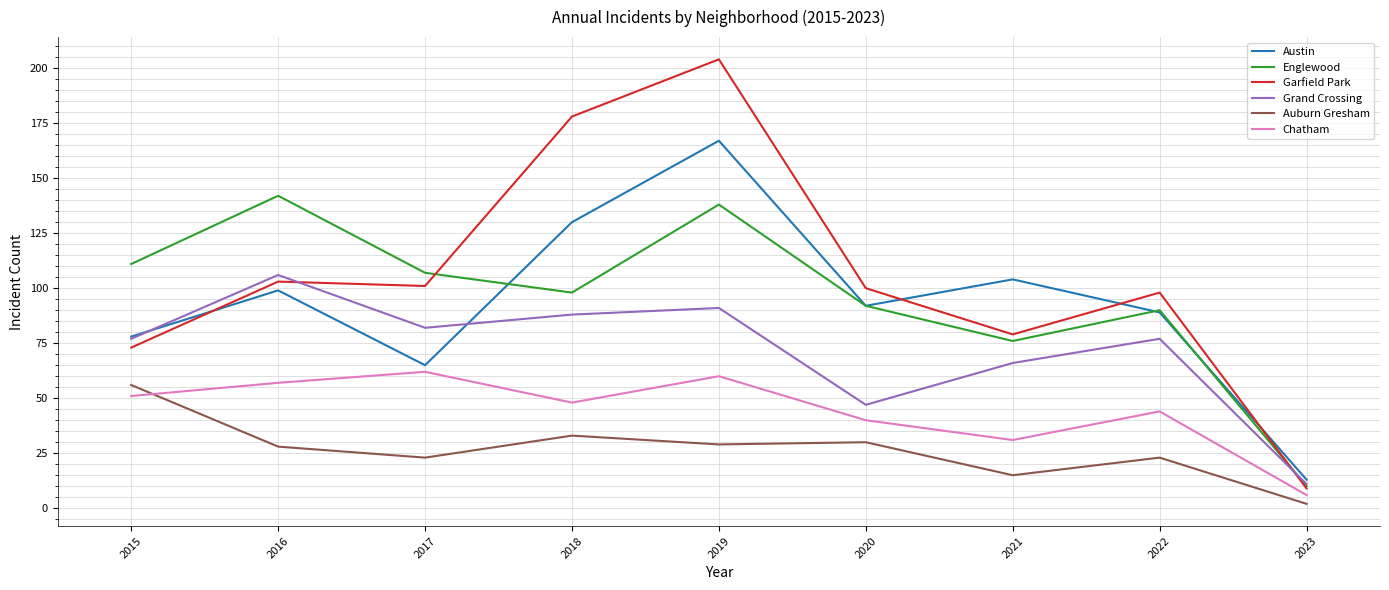

True or false: Chatham and Garfield Park intersect in this chart.

False